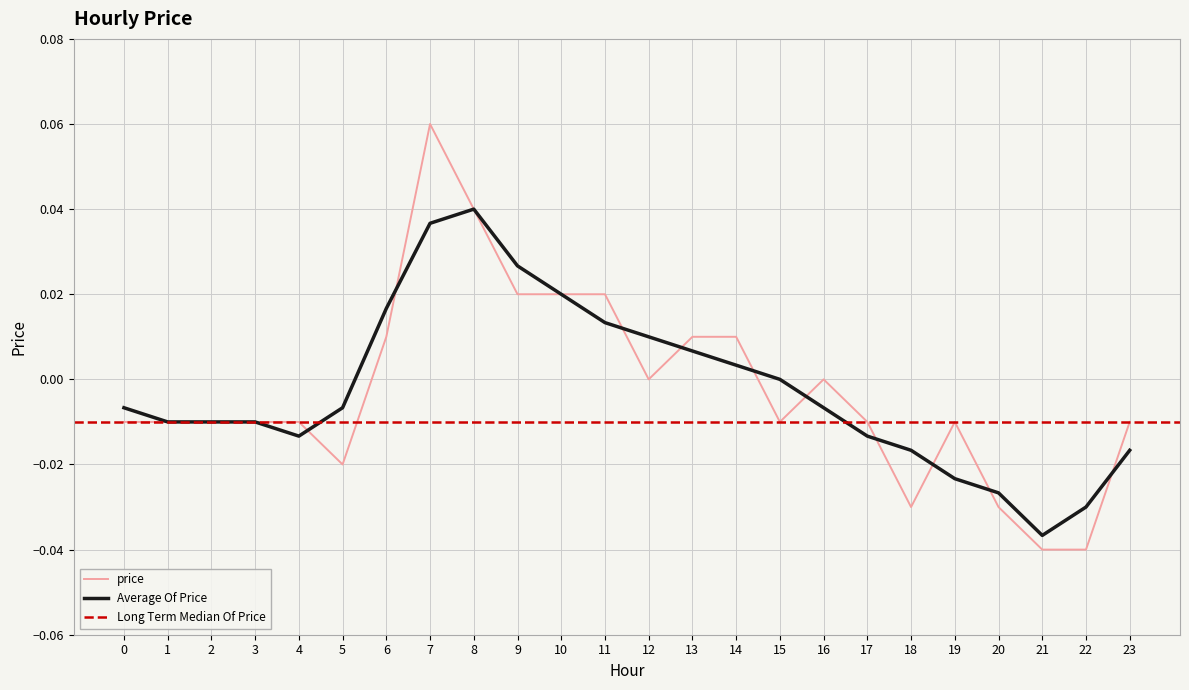

At which label does the data first exceed 0?

6